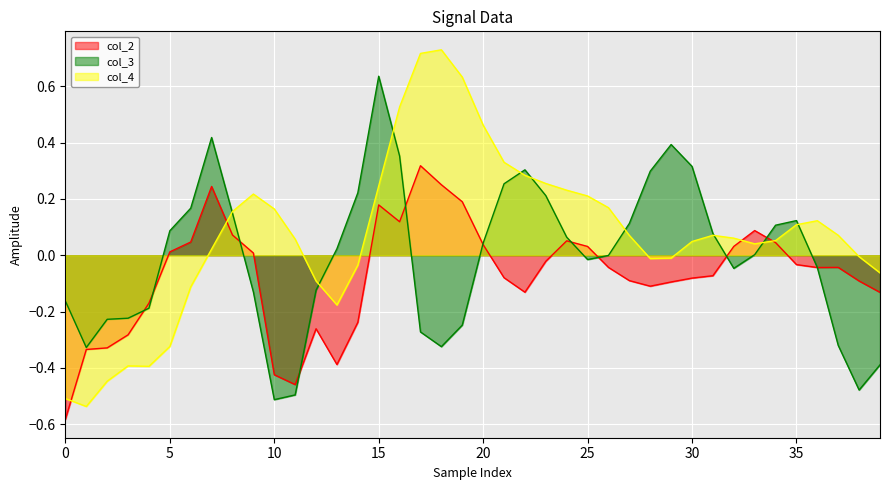

At how many categories does at least one series exceed 0?

32